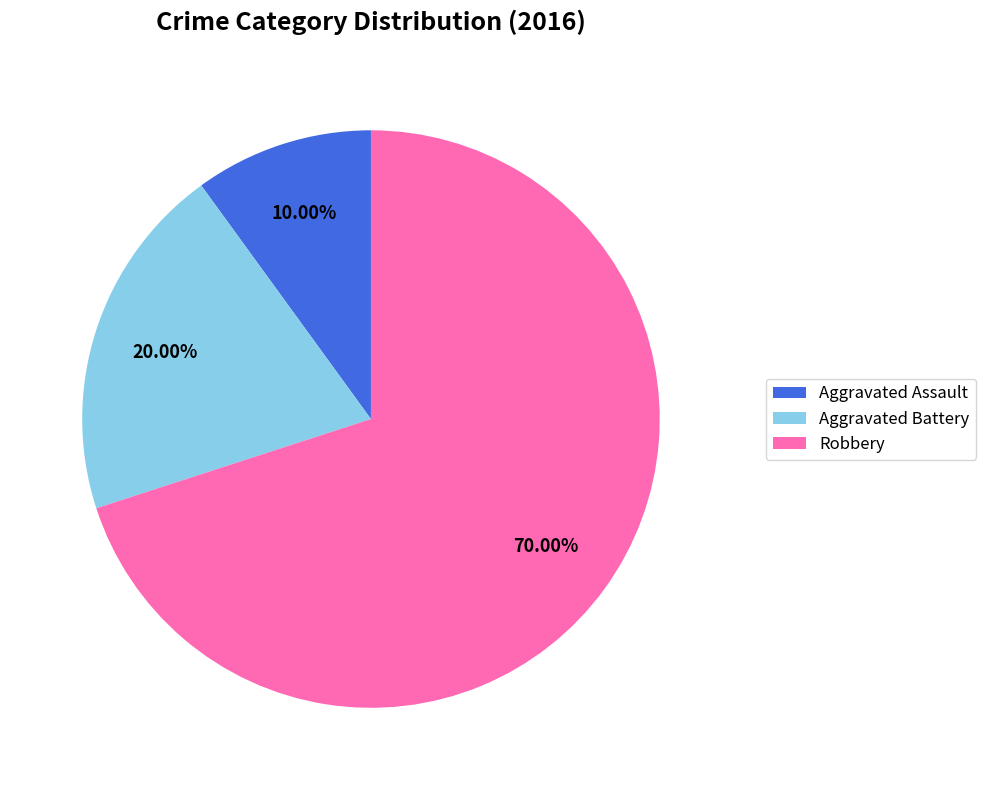

How many segments does this pie chart have?

3